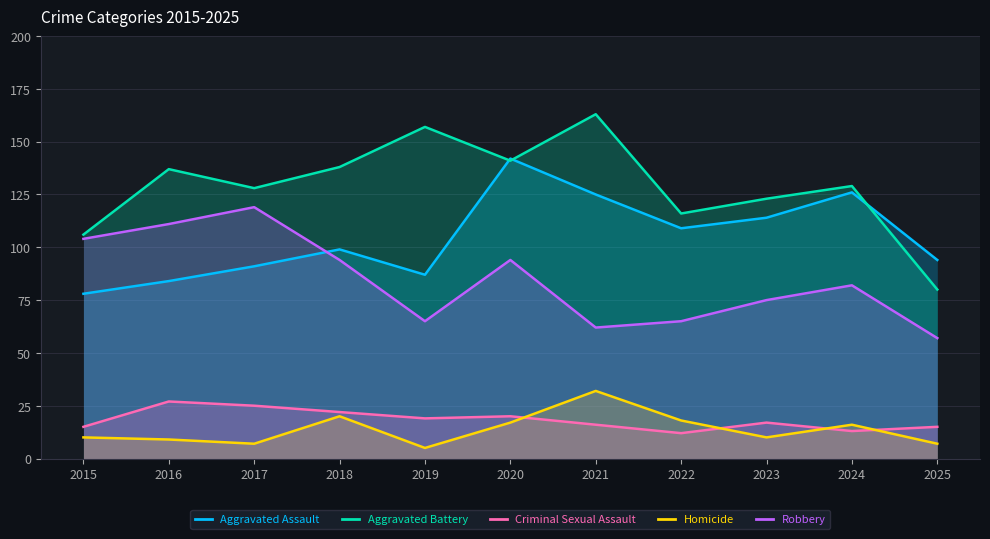

List the labels in order of Homicide value, smallest first.

2019, 2017, 2025, 2016, 2015, 2023, 2024, 2020, 2022, 2018, 2021